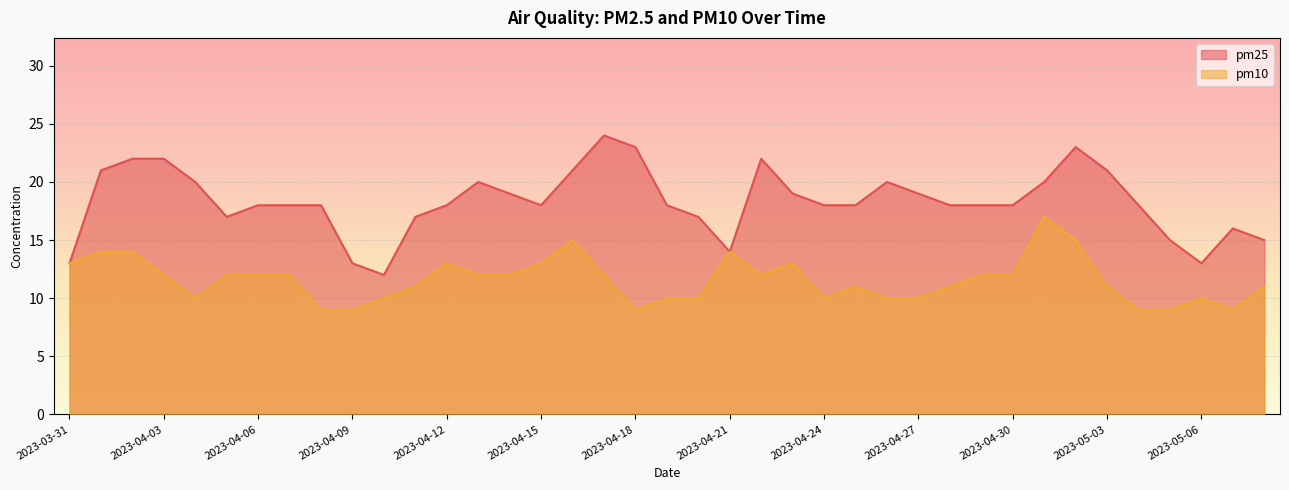

How many data points in pm25 are less than 18?

11